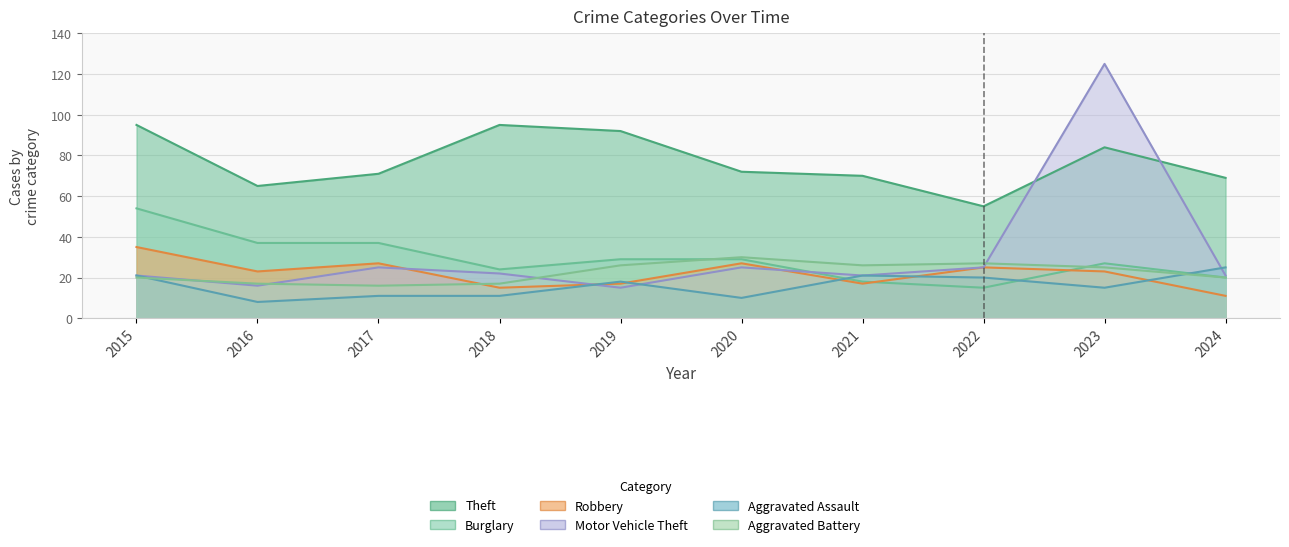

What is the value of the Aggravated Assault point at the 4th from the left?

11